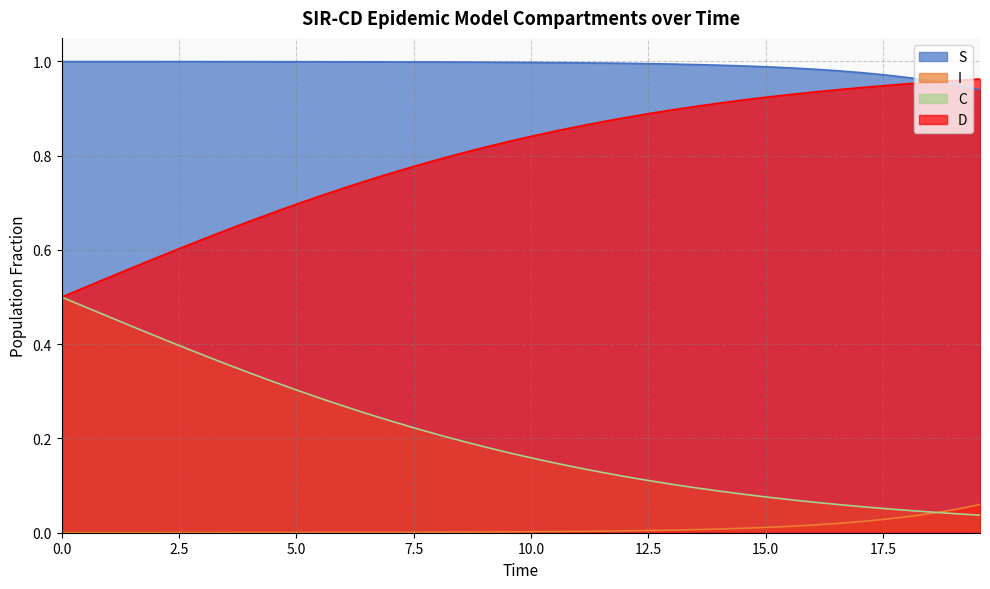

What are all the series names shown in the legend?

S, I, C, D